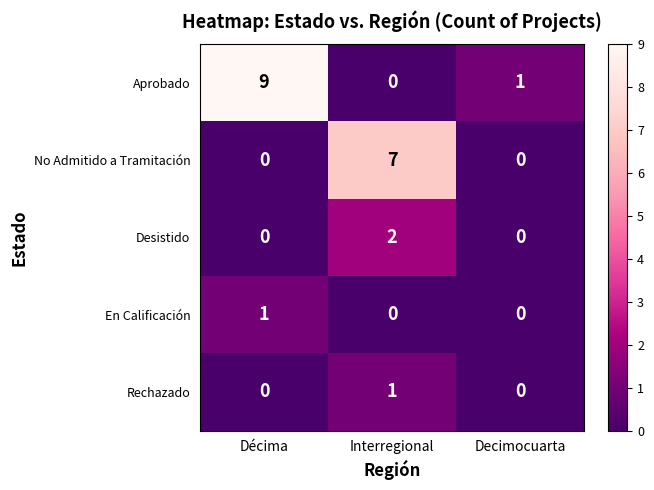

Which series has the largest range (max minus min)?

Aprobado